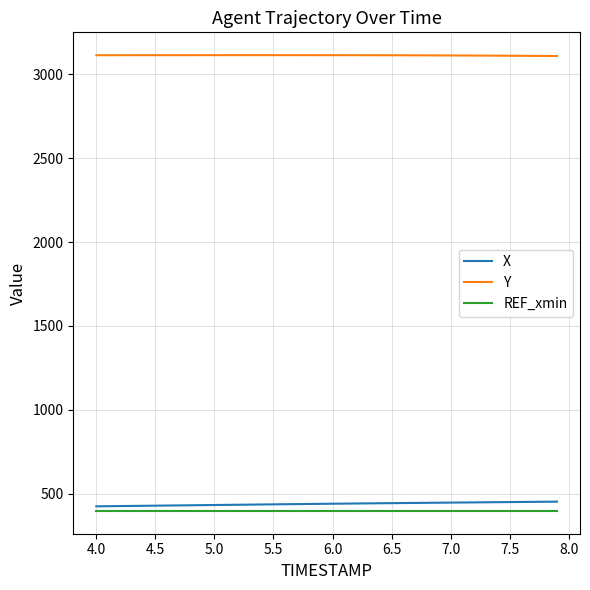

What is the sum of all Y values?

124553.1